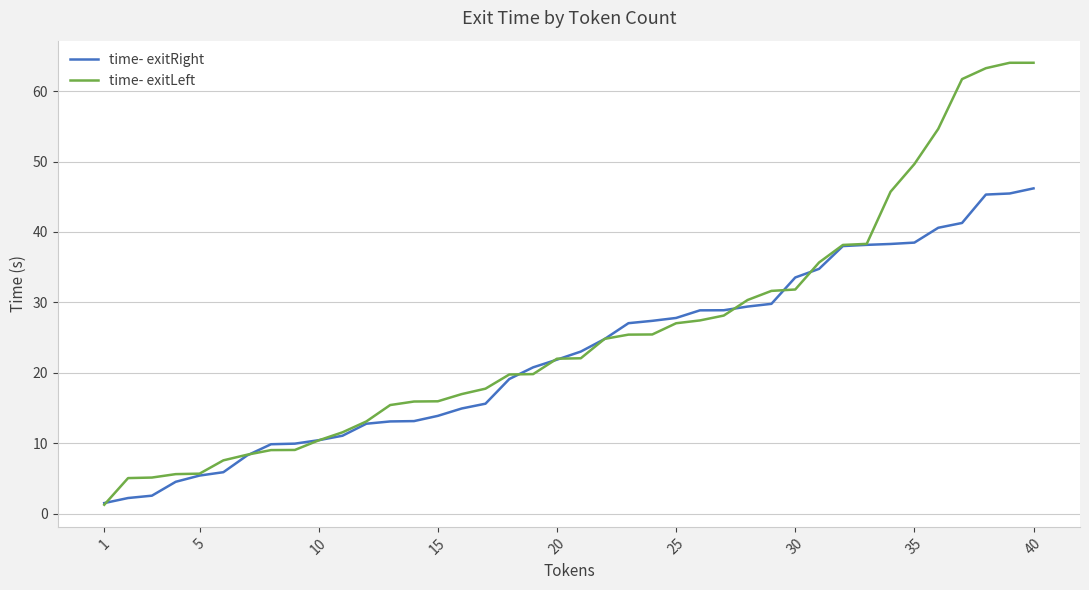

List the series in order of their peak value, highest first.

time- exitLeft, time- exitRight